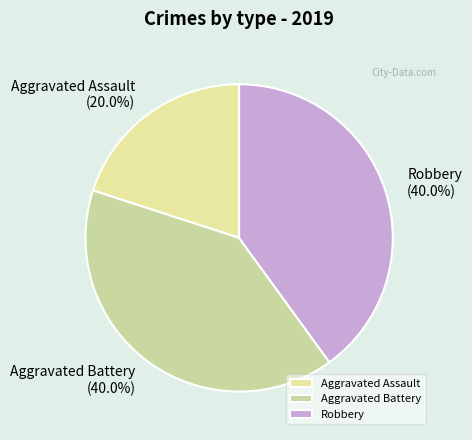

To the nearest percent, what percentage of the pie is Robbery?

40%